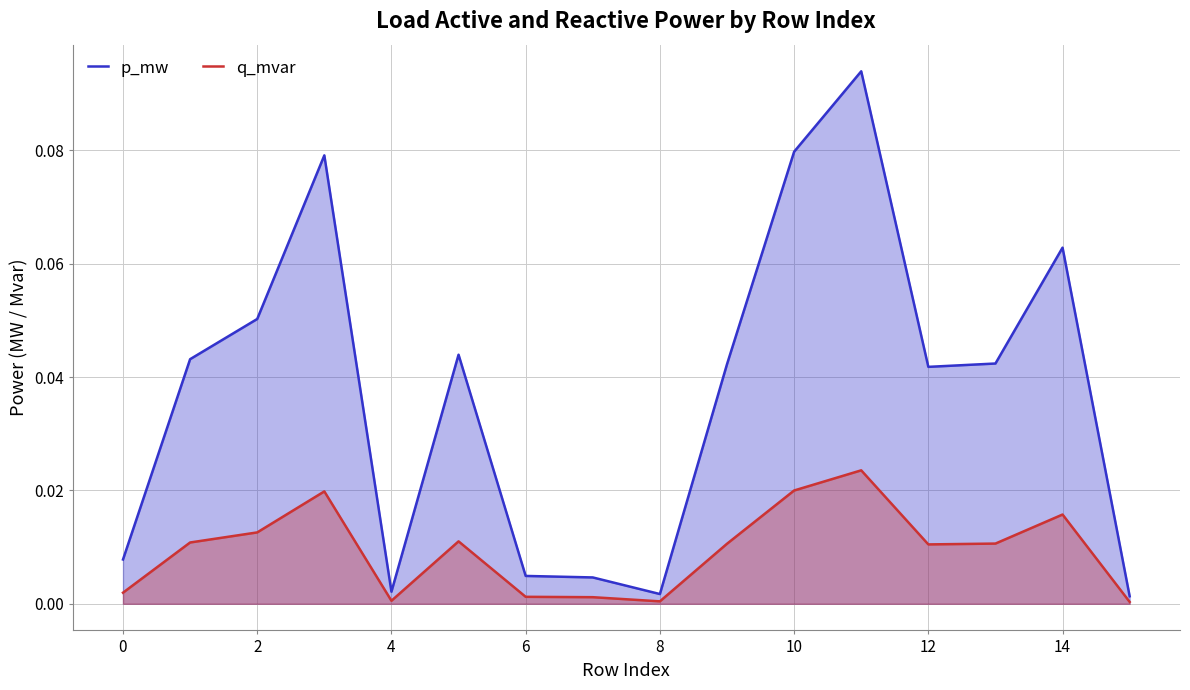

At which category does the chart reach its peak across all series?

11